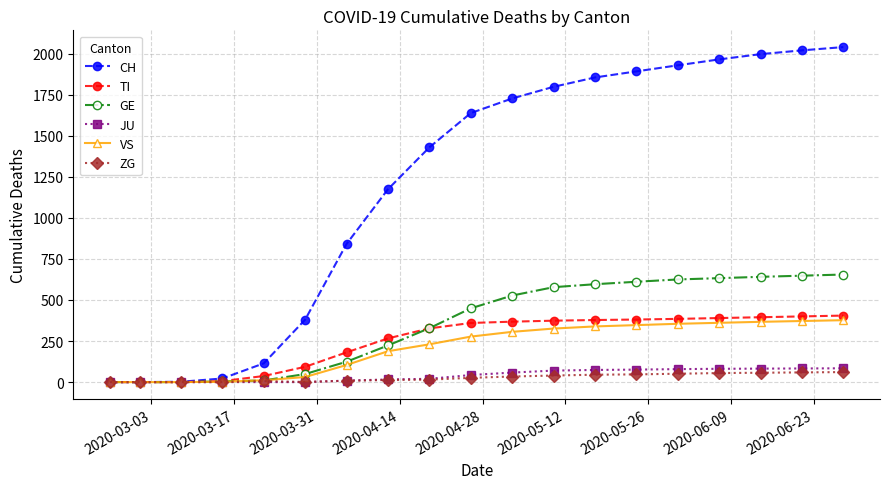

What is the maximum value shown in the chart?

2040